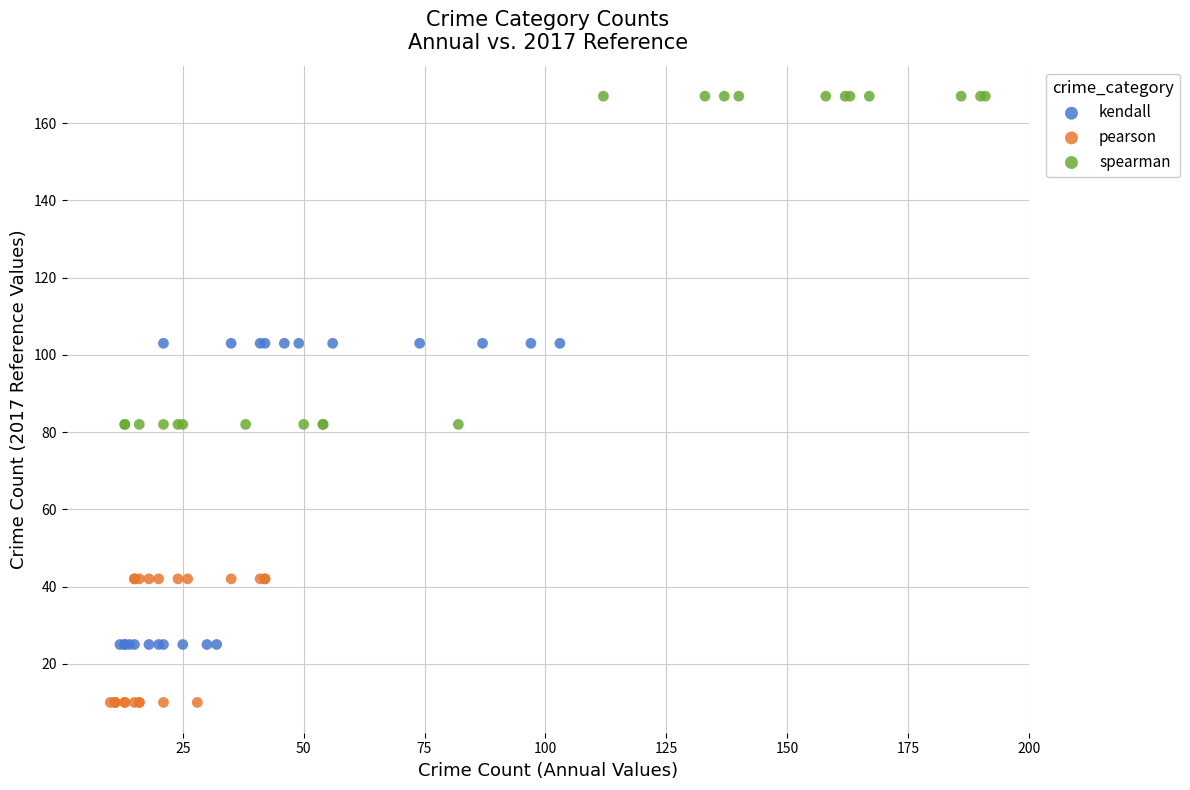

Which series contains the lowest Y value?

pearson